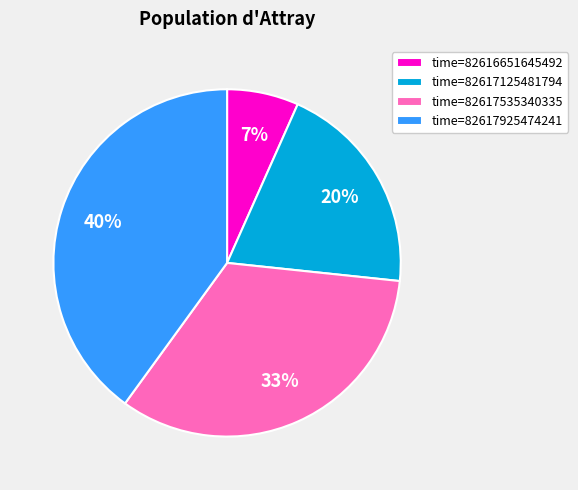

Is time=82617125481794 the majority of the pie?

No